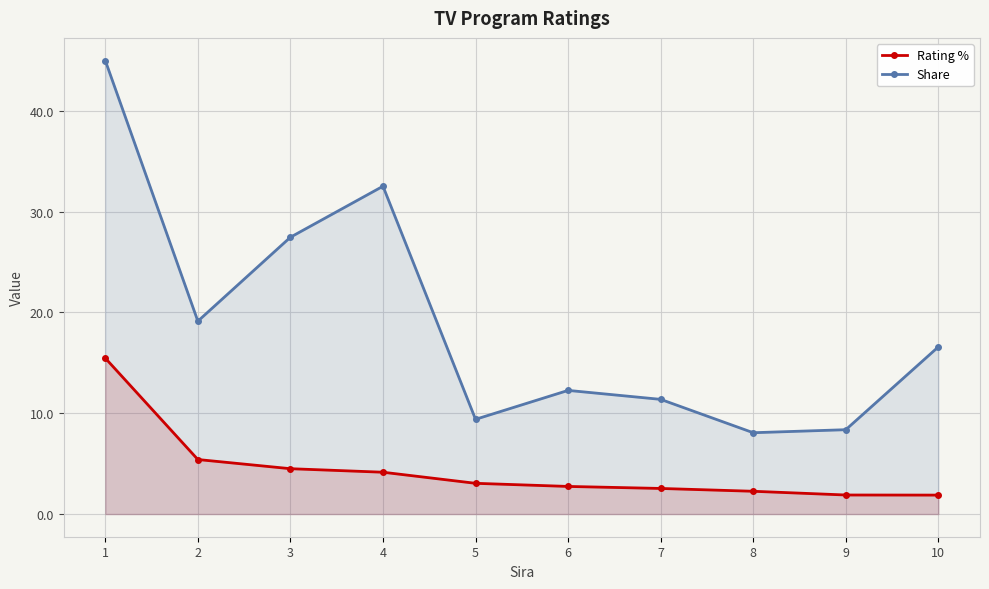

True or false: Share has more than 1 points higher than both neighbors.

True